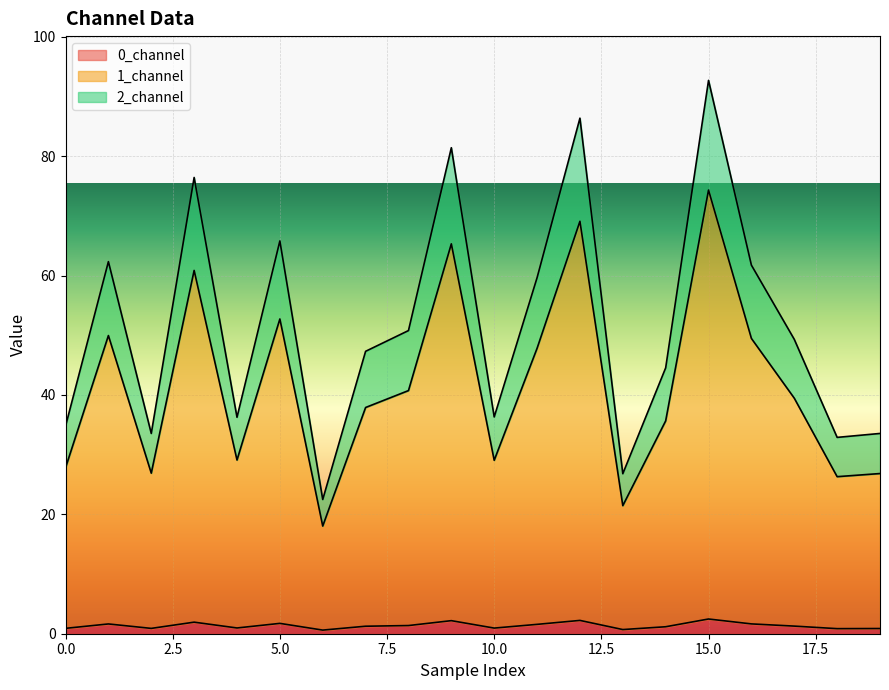

Rank the series by their maximum value, from lowest to highest.

0_channel, 1_channel, 2_channel